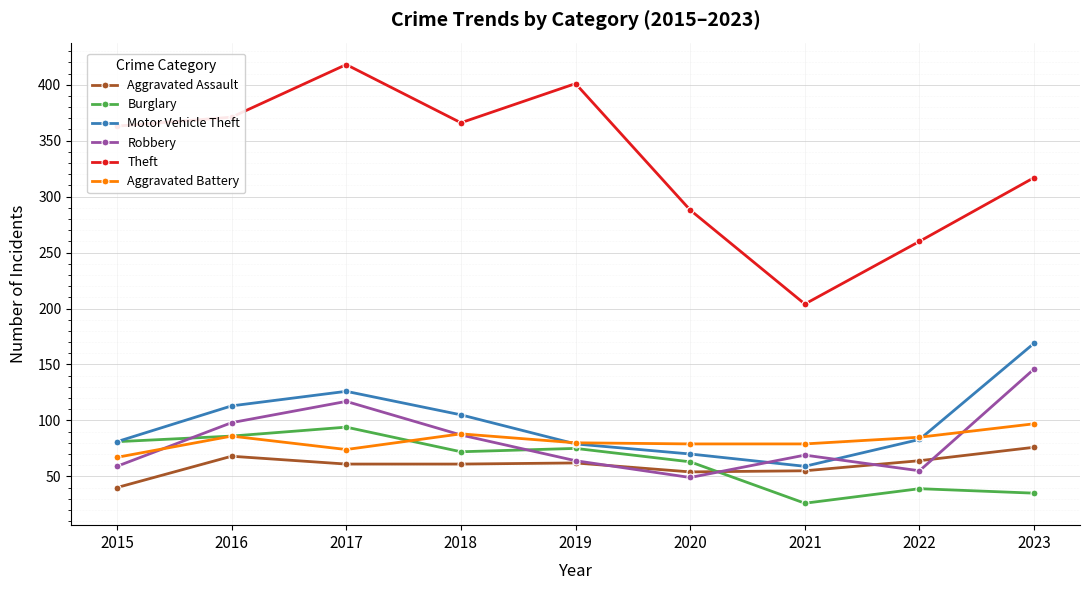

At which category does Burglary reach its first local peak?

2017